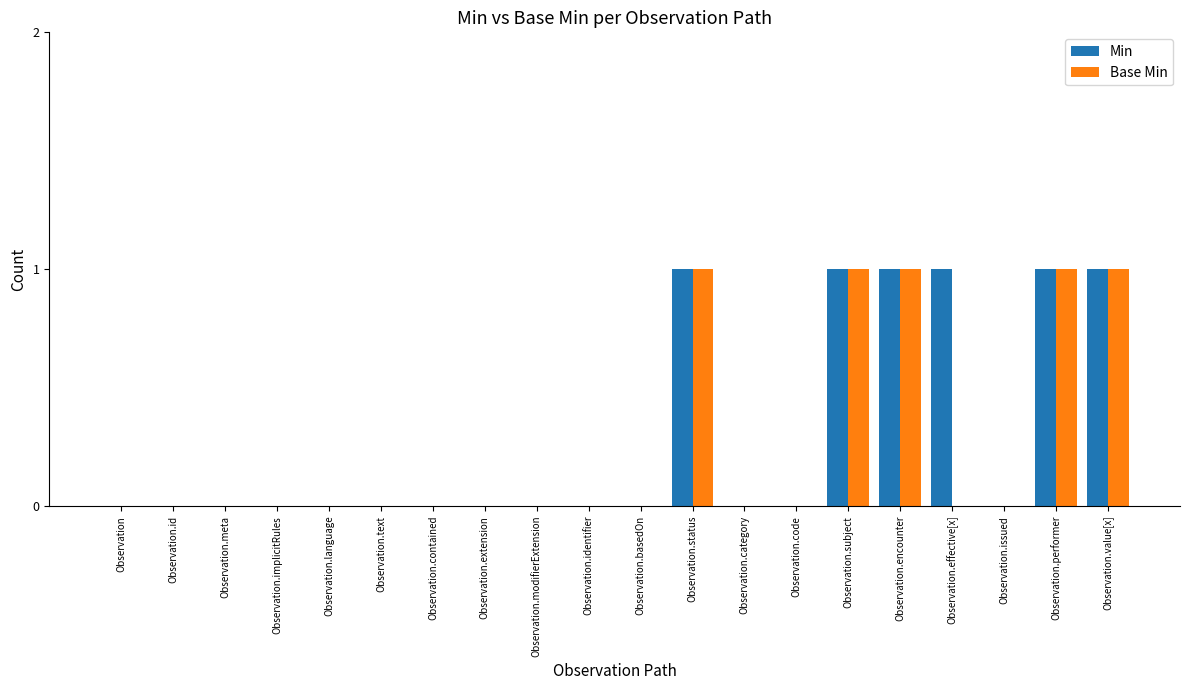

True or false: Min has a value of 1 at Observation.category.

False